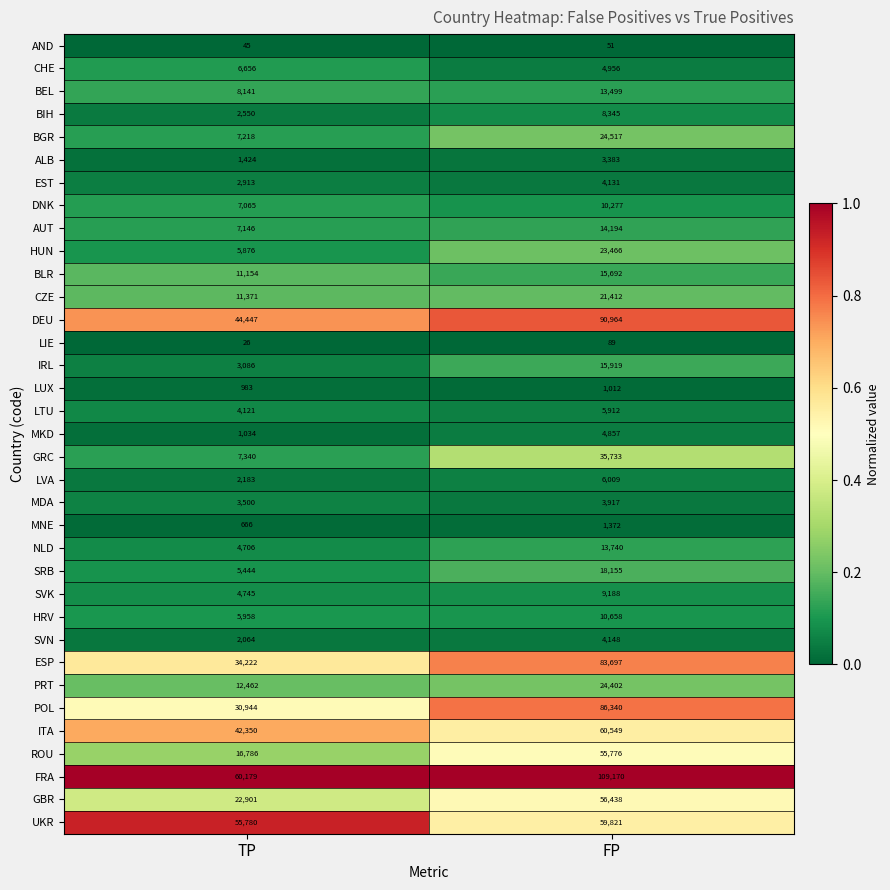

List the labels in order of CHE value, smallest first.

FP, TP